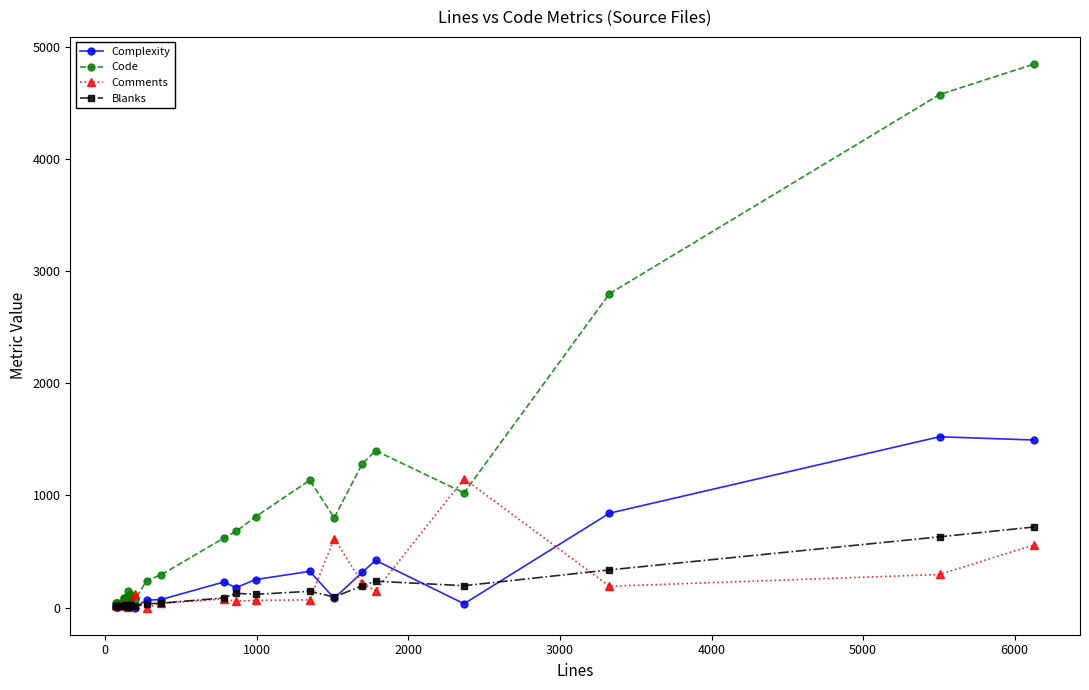

What is the highest value of the Code series?

4850